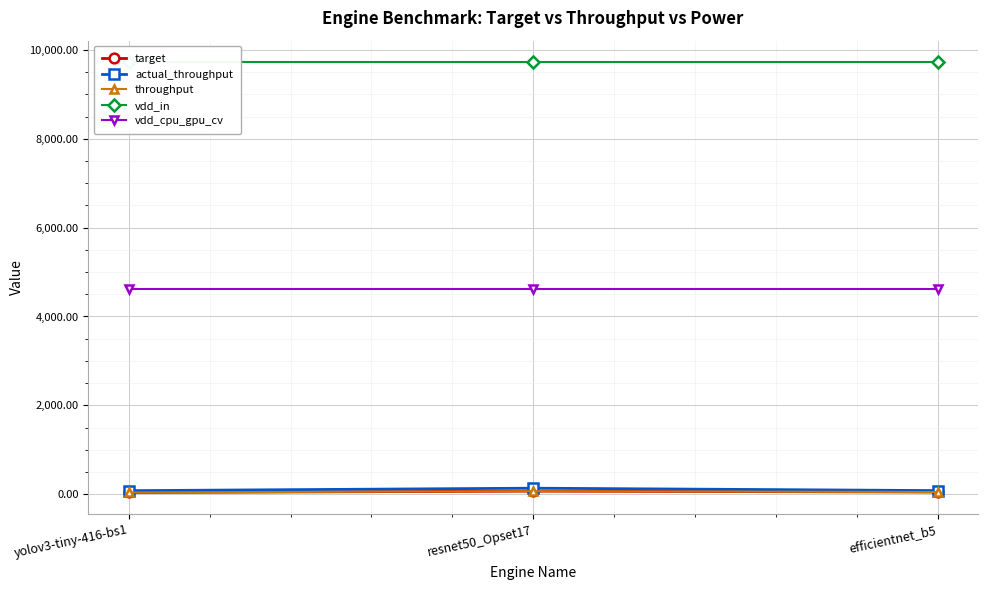

Which has a higher value, efficientnet_b5 or resnet50_Opset17?

resnet50_Opset17